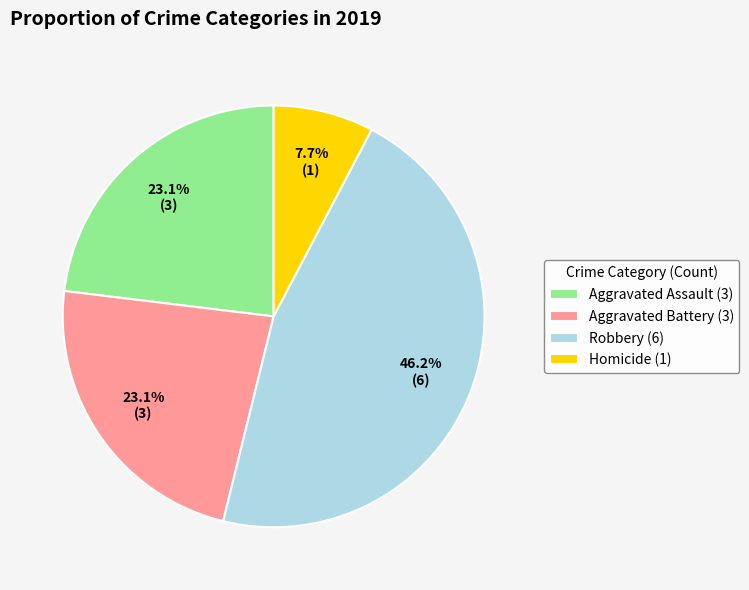

What is the total percentage of Homicide and Robbery?

53.8%